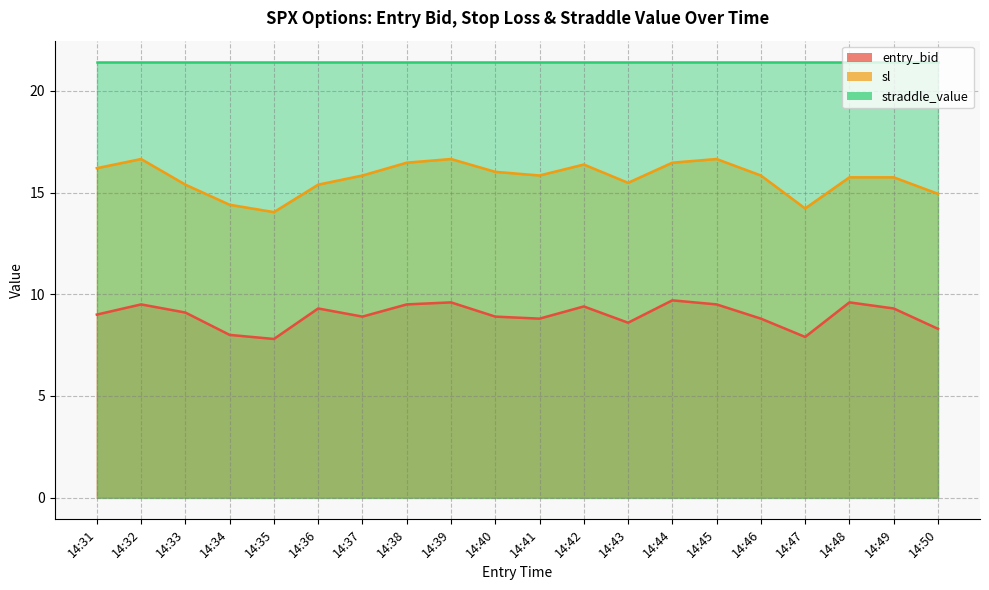

In entry_bid, how many points are lower than both neighbors (excluding endpoints)?

5